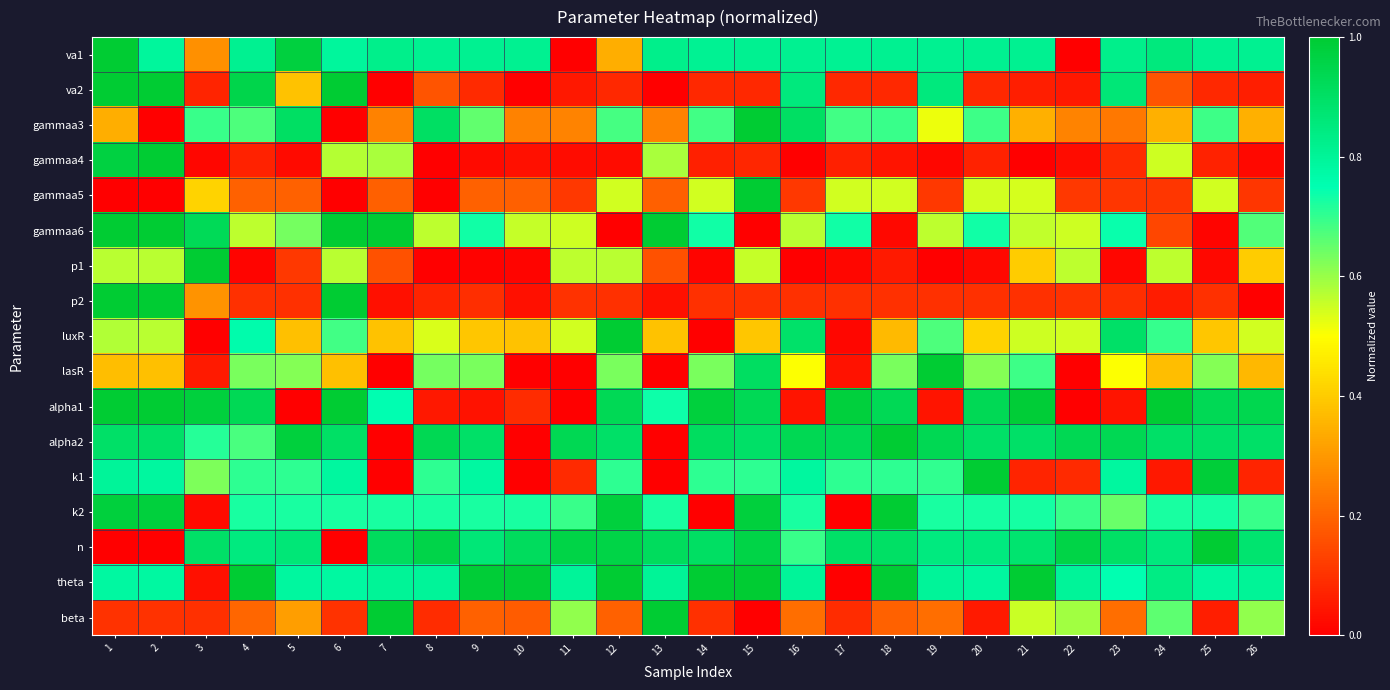

Count the number of data series in this chart.

17